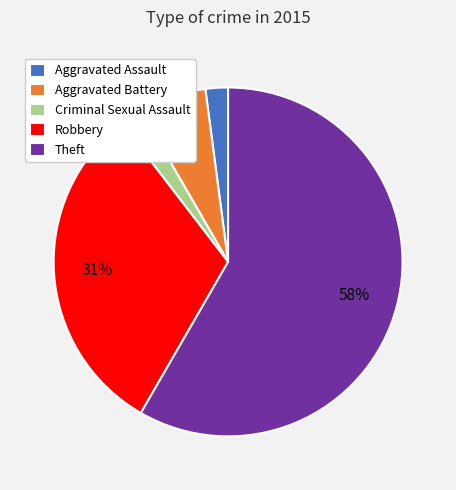

Which slice is the largest?

Theft